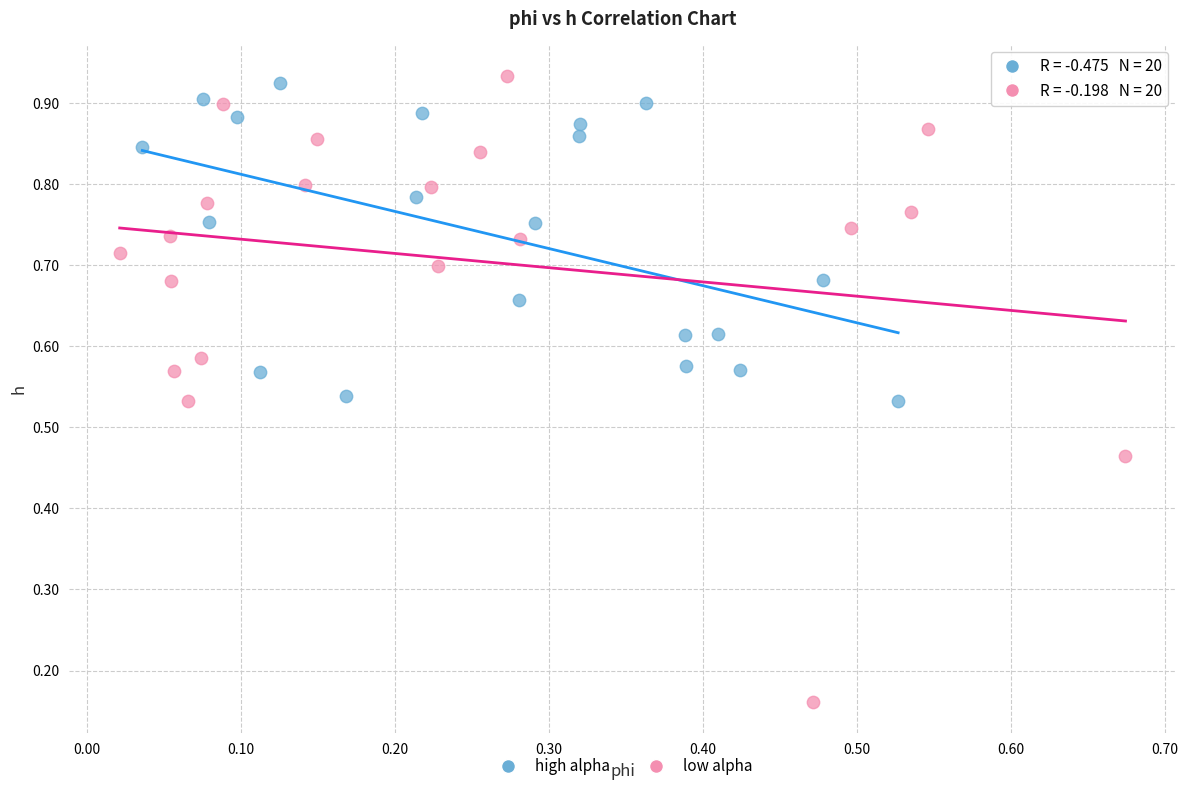

Which series has the largest Y range (max minus min)?

low alpha